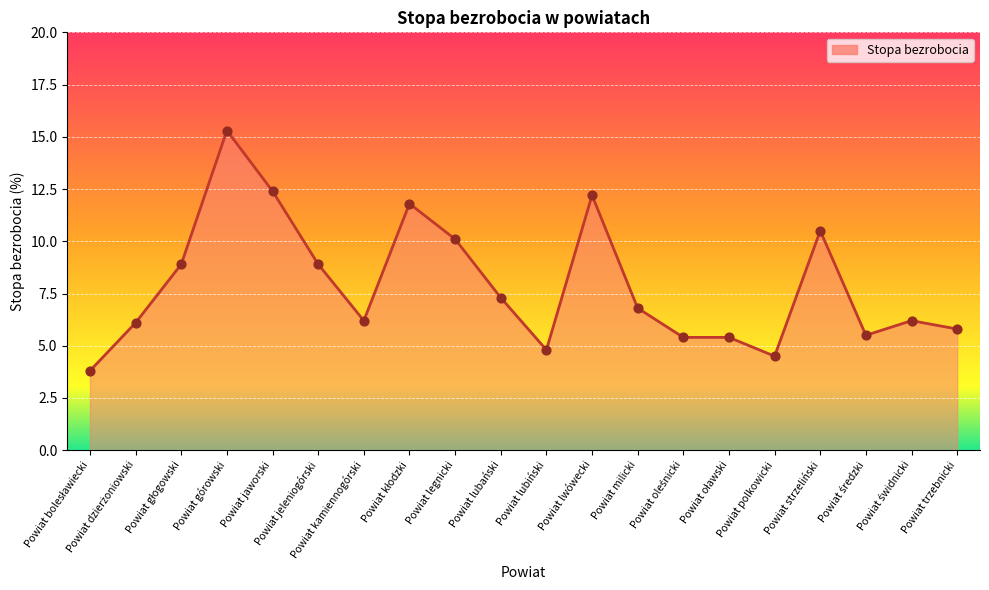

What is the ratio of the value at Powiat strzeliński to the value at Powiat lubański?

1.4